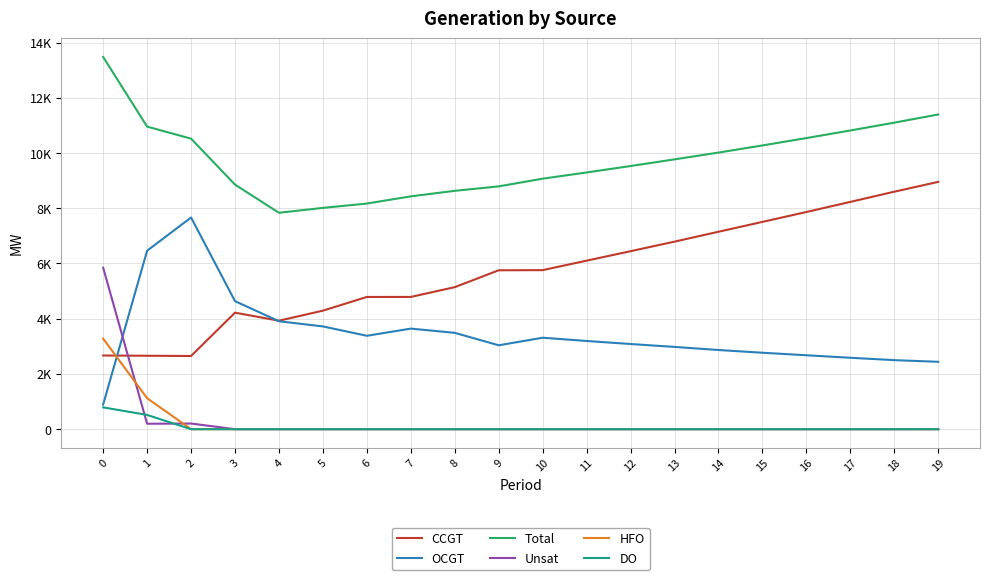

Where is DO nearest to the value 395?

1